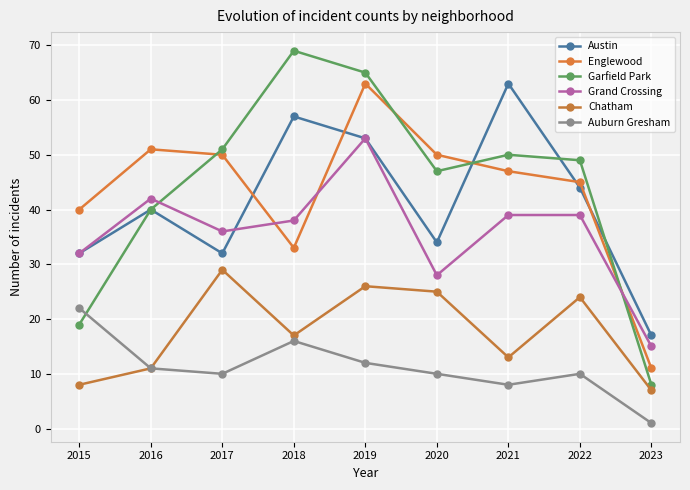

What is the maximum value shown in the chart?

69